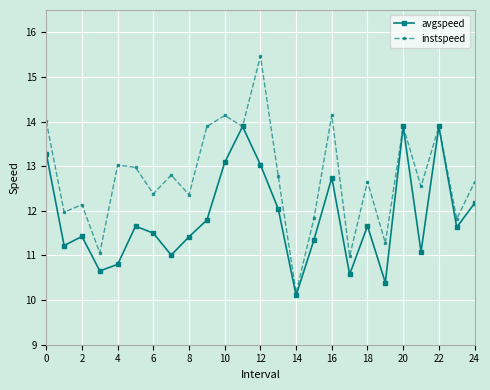

How many interior local peaks does the avgspeed series have?

7